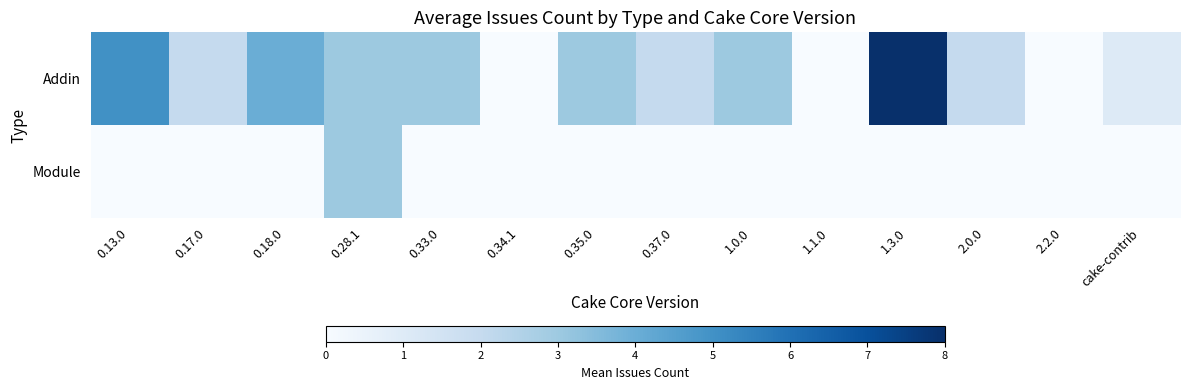

Which series has the largest total across all categories?

Addin